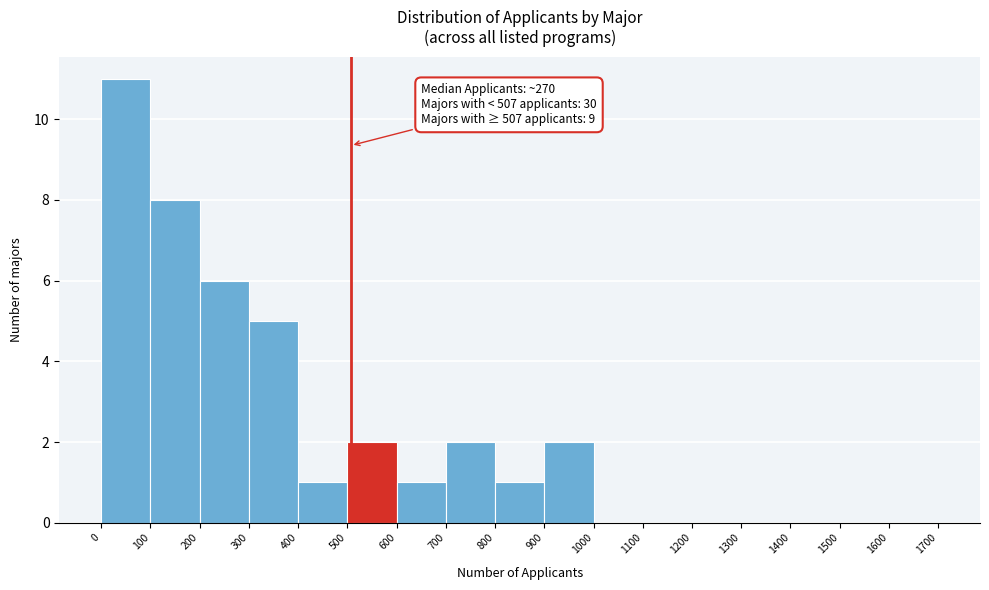

Which range on the x-axis has the tallest bar?

0 to 100